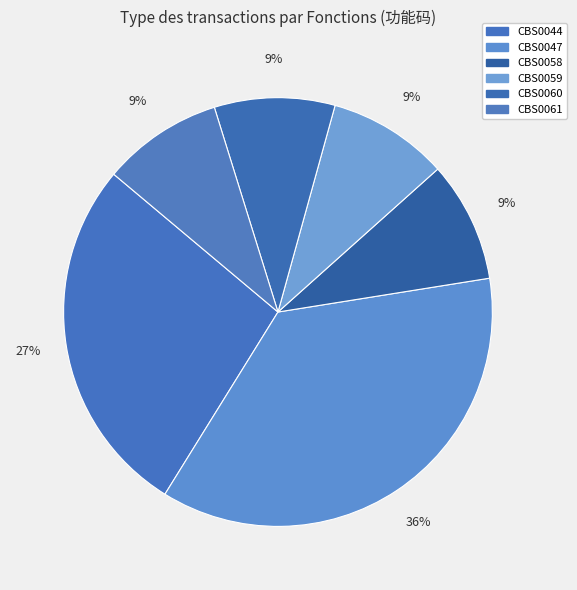

Which category has the biggest portion of the pie?

CBS0047